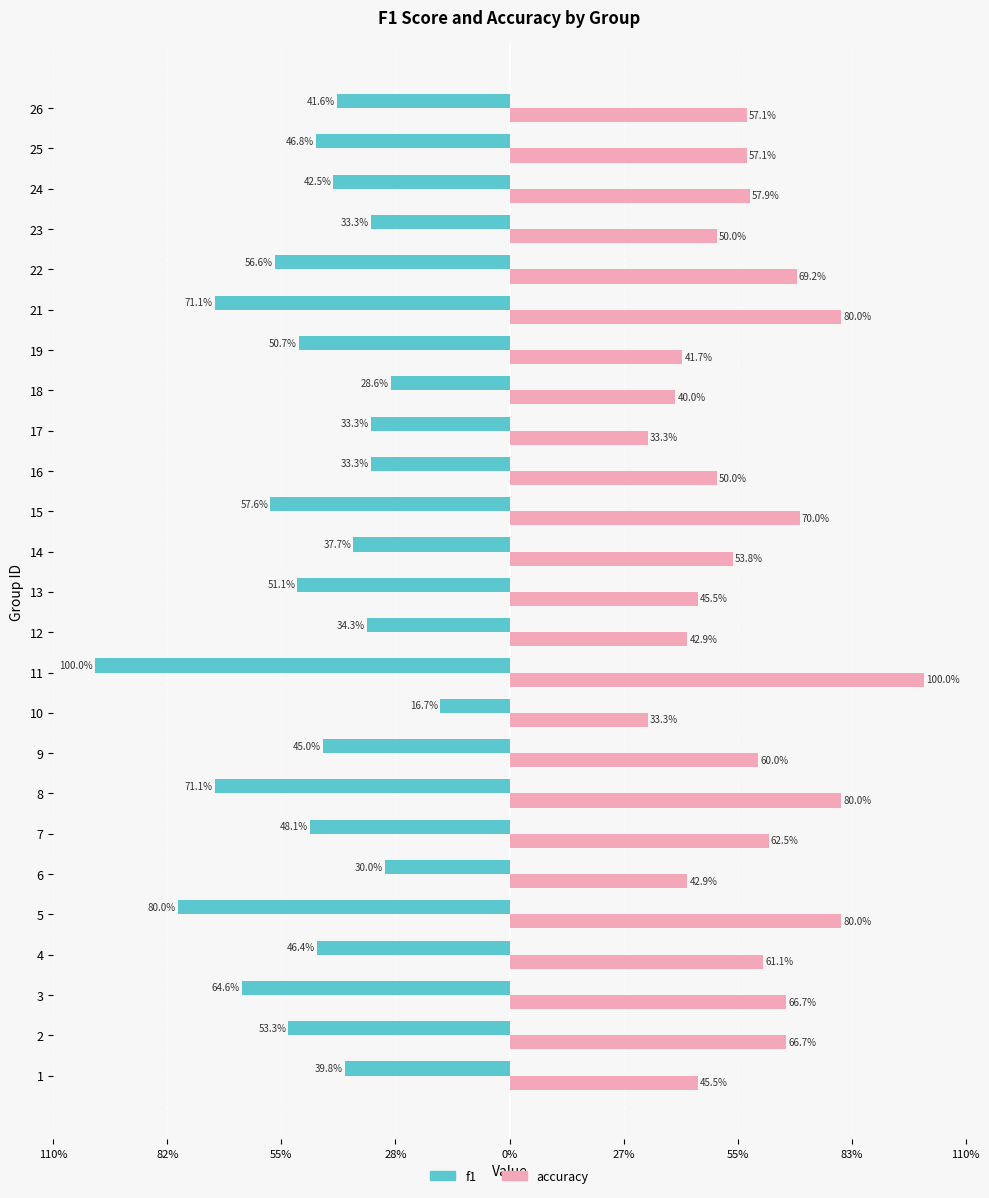

What is the average value of the f1 series?

-0.5